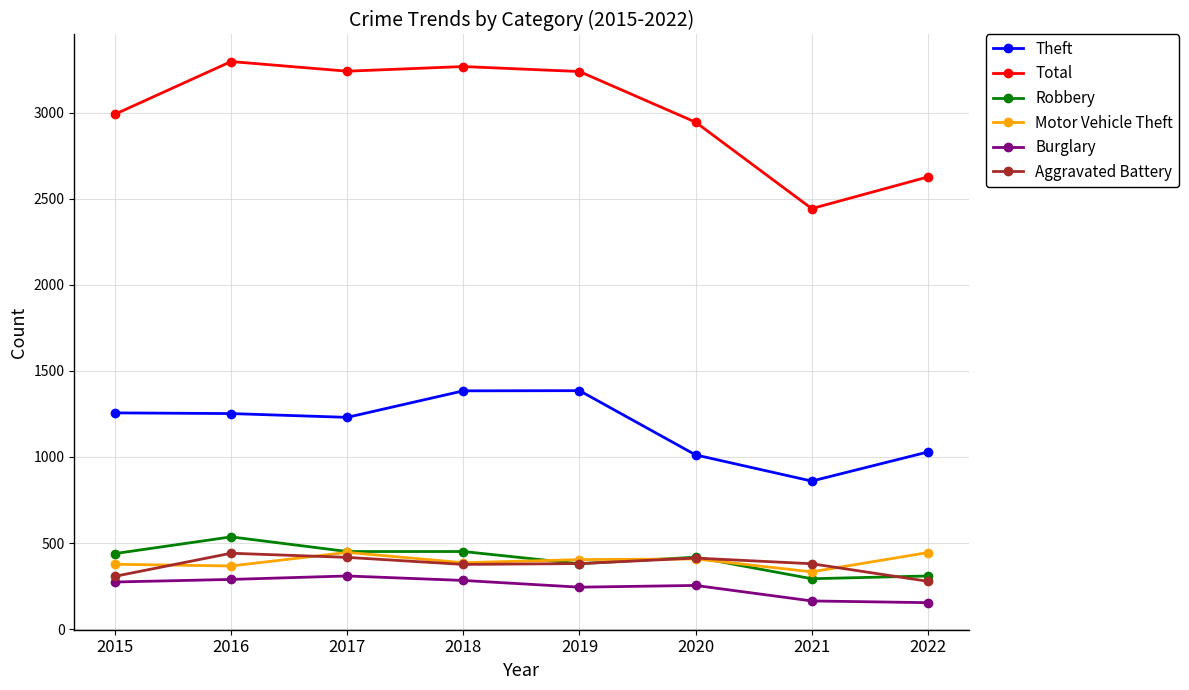

What is the sum of the Total values at 2015 and 2018?

6257